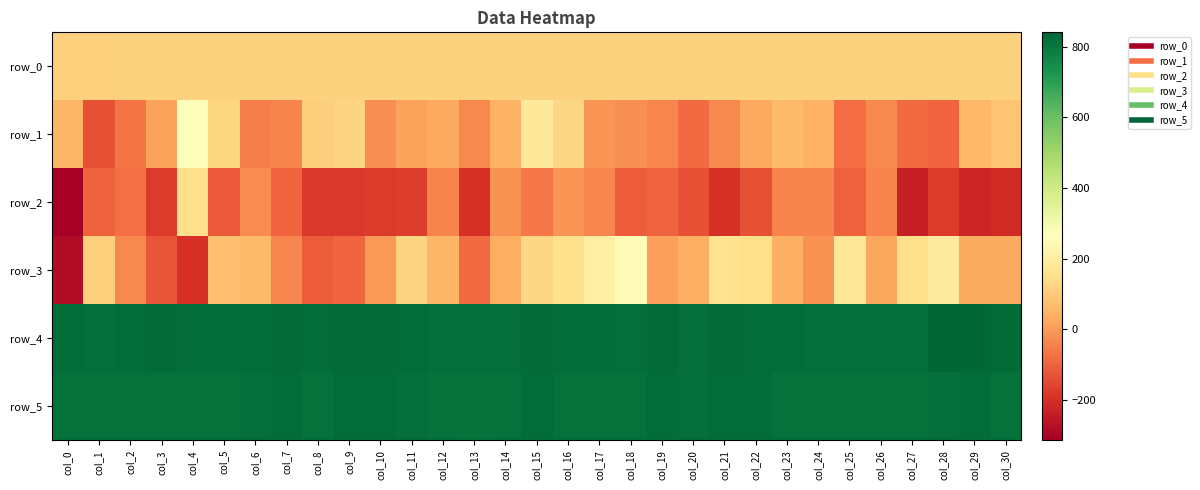

Reading right to left, what are all the values shown in this chart?

row_0: 115.3	115.3	115.3	115.2	115.2	115.1	115.1	115.0	115.0	114.9	114.9	114.8	114.8	114.7	114.7	114.6	114.6	114.5	114.5	114.4	114.4	114.4	114.3	114.3	114.2	114.2	114.1	114.1	114.0	114.0	113.9
row_1: 85.0	59.0	-97.0	-86.0	-32.0	-82.0	42.0	60.0	27.0	-33.0	-87.0	-39.0	-18.0	-9.0	130.0	182.0	43.0	-31.0	27.0	13.0	-24.0	123.0	108.0	-43.0	-51.0	126.0	266.0	14.0	-69.0	-138.0	54.0
row_2: -209.0	-223.0	-176.0	-236.0	-40.0	-106.0	-40.0	-44.0	-137.0	-197.0	-131.0	-102.0	-116.0	-37.0	-10.0	-66.0	-15.0	-194.0	-44.0	-175.0	-176.0	-183.0	-180.0	-97.0	-29.0	-119.0	147.0	-177.0	-76.0	-106.0	-315.0
row_3: 30.0	32.0	187.0	148.0	23.0	174.0	-14.0	39.0	149.0	158.0	40.0	9.0	252.0	206.0	152.0	129.0	33.0	-86.0	55.0	120.0	-6.0	-95.0	-115.0	-37.0	64.0	76.0	-199.0	-127.0	-33.0	110.0	-279.0
row_4: 829.0	841.0	838.0	819.0	822.0	821.0	821.0	827.0	823.0	828.0	821.0	829.0	820.0	825.0	824.0	831.0	820.0	821.0	822.0	826.0	829.0	829.0	824.0	831.0	823.0	823.0	823.0	828.0	823.0	822.0	824.0
row_5: 815.0	824.0	822.0	815.0	817.0	818.0	816.0	815.0	824.0	824.0	819.0	823.0	818.0	816.0	818.0	824.0	817.0	812.0	814.0	819.0	823.0	824.0	815.0	824.0	819.0	818.0	817.0	816.0	818.0	816.0	817.0